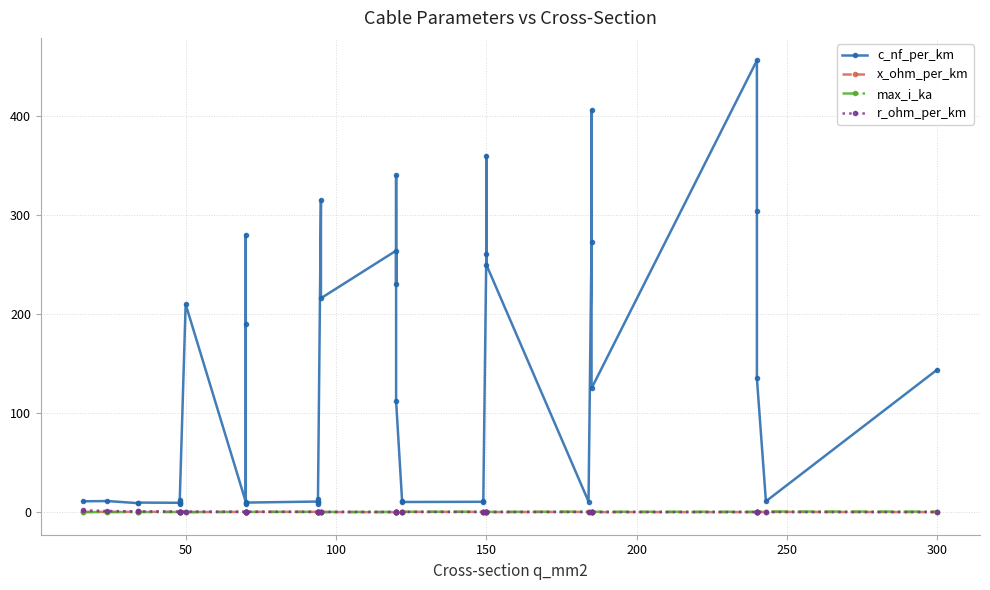

What is the sum of all r_ohm_per_km values?

15.2